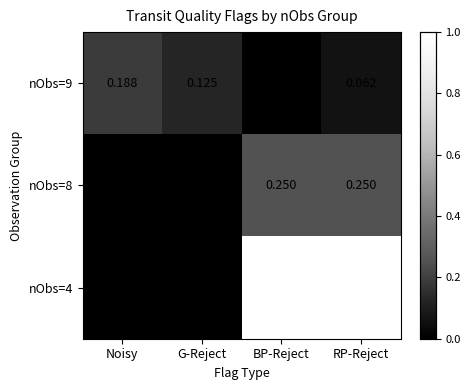

Rank the series by their maximum value, from highest to lowest.

nObs=4, nObs=8, nObs=9